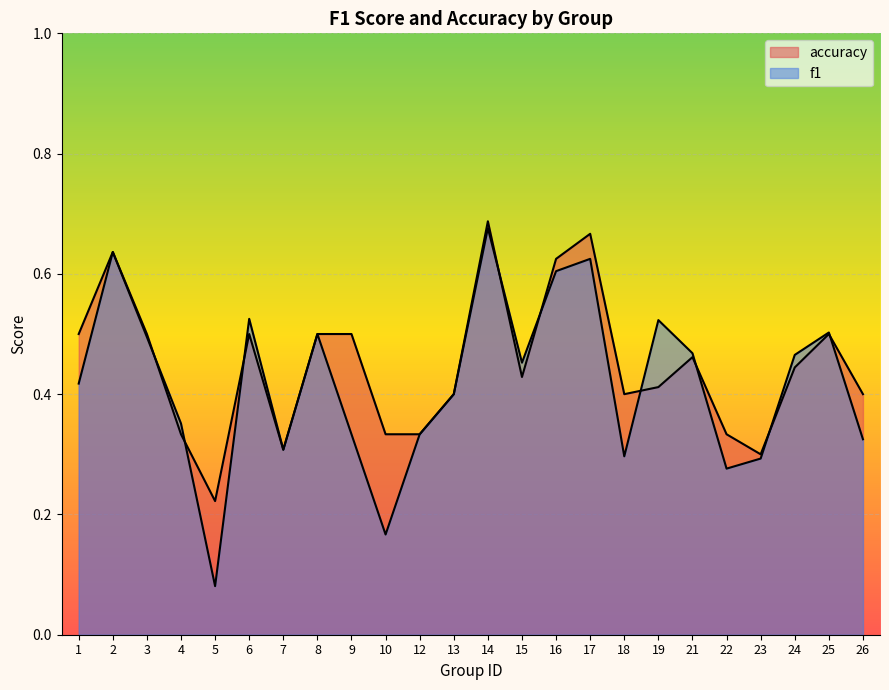

The f1 series shows 0.4 at 1. True or false?

True